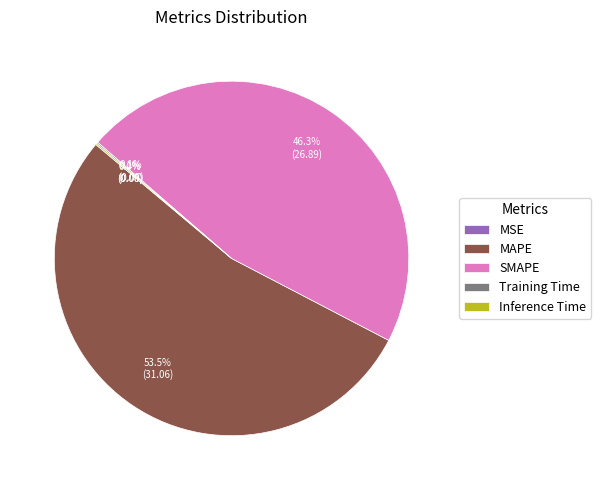

To the nearest percent, what portion does SMAPE represent?

46%